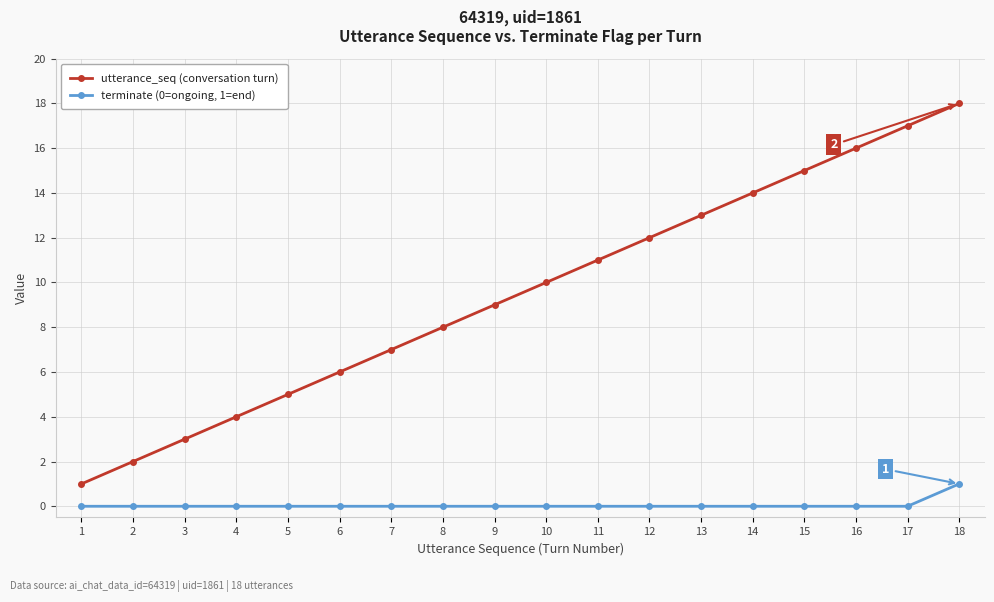

Reading left to right, transcribe all the data shown in this chart.

utterance_seq (conversation turn): 1=1	2=2	3=3	4=4	5=5	6=6	7=7	8=8	9=9	10=10	11=11	12=12	13=13	14=14	15=15	16=16	17=17	18=18
terminate (0=ongoing, 1=end): 1=0	2=0	3=0	4=0	5=0	6=0	7=0	8=0	9=0	10=0	11=0	12=0	13=0	14=0	15=0	16=0	17=0	18=1